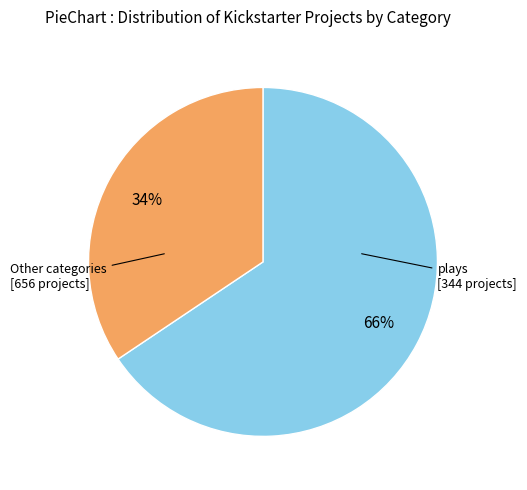

Which slice is the smallest?

plays